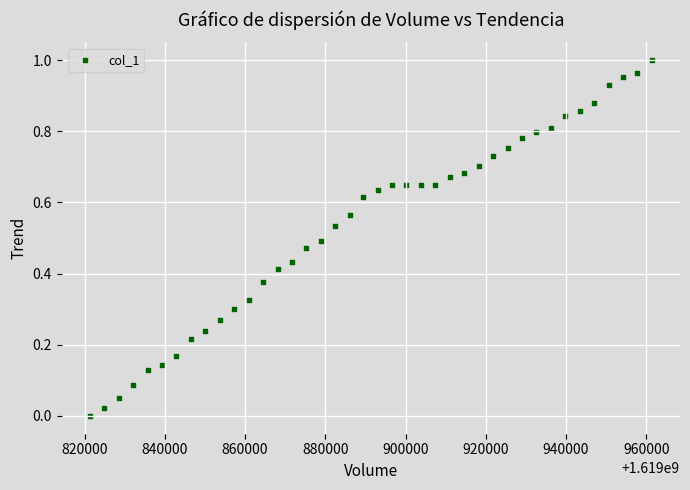

What is the range of X values (max minus min)?

140113.0